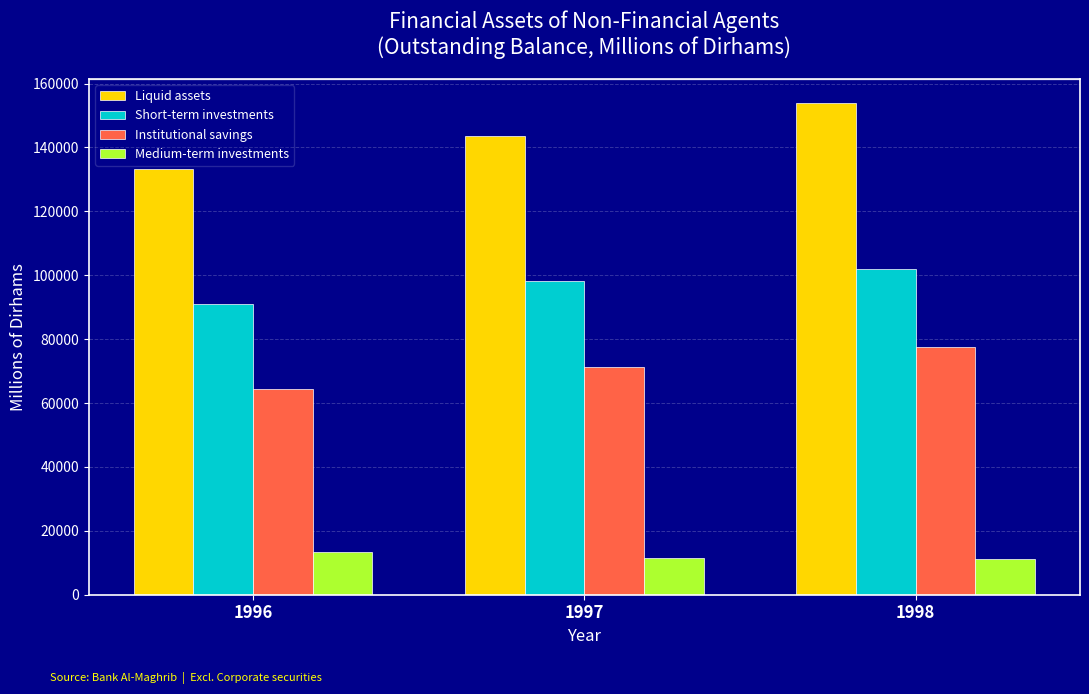

What is the minimum value for Institutional savings?

64248